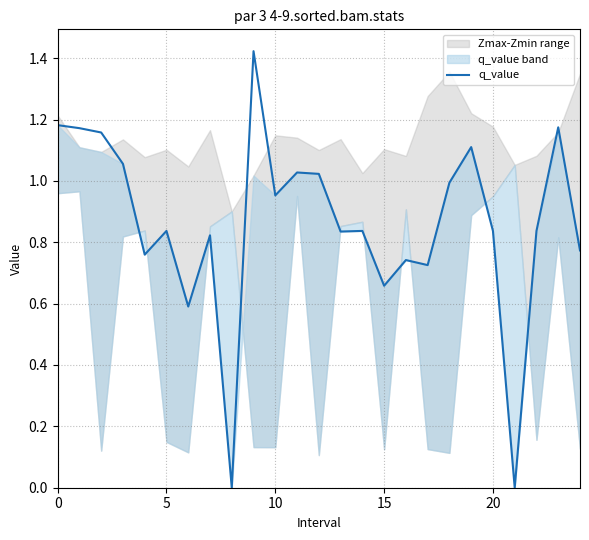

The chart shows a value of 1.5 at 10. True or false?

False